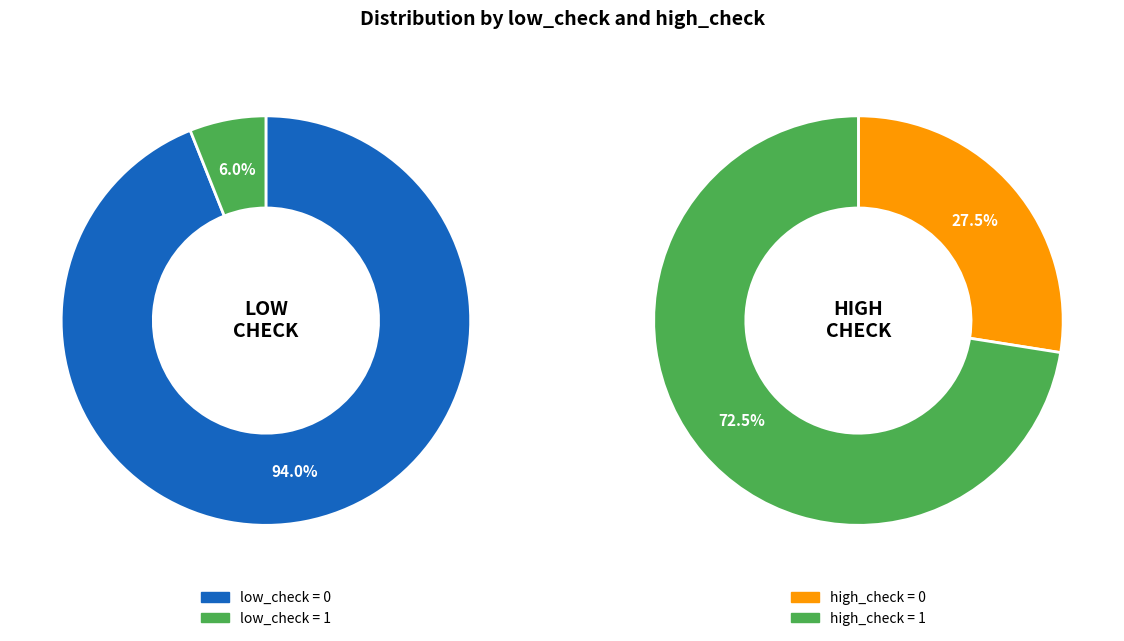

Does any single category account for the majority?

Yes